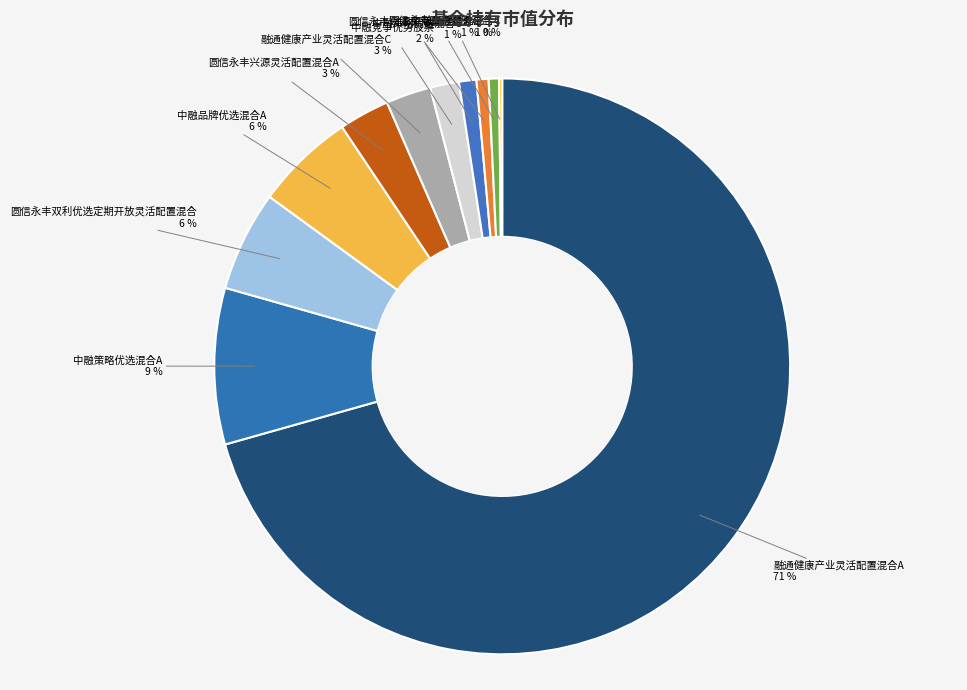

How many segments does this pie chart have?

11